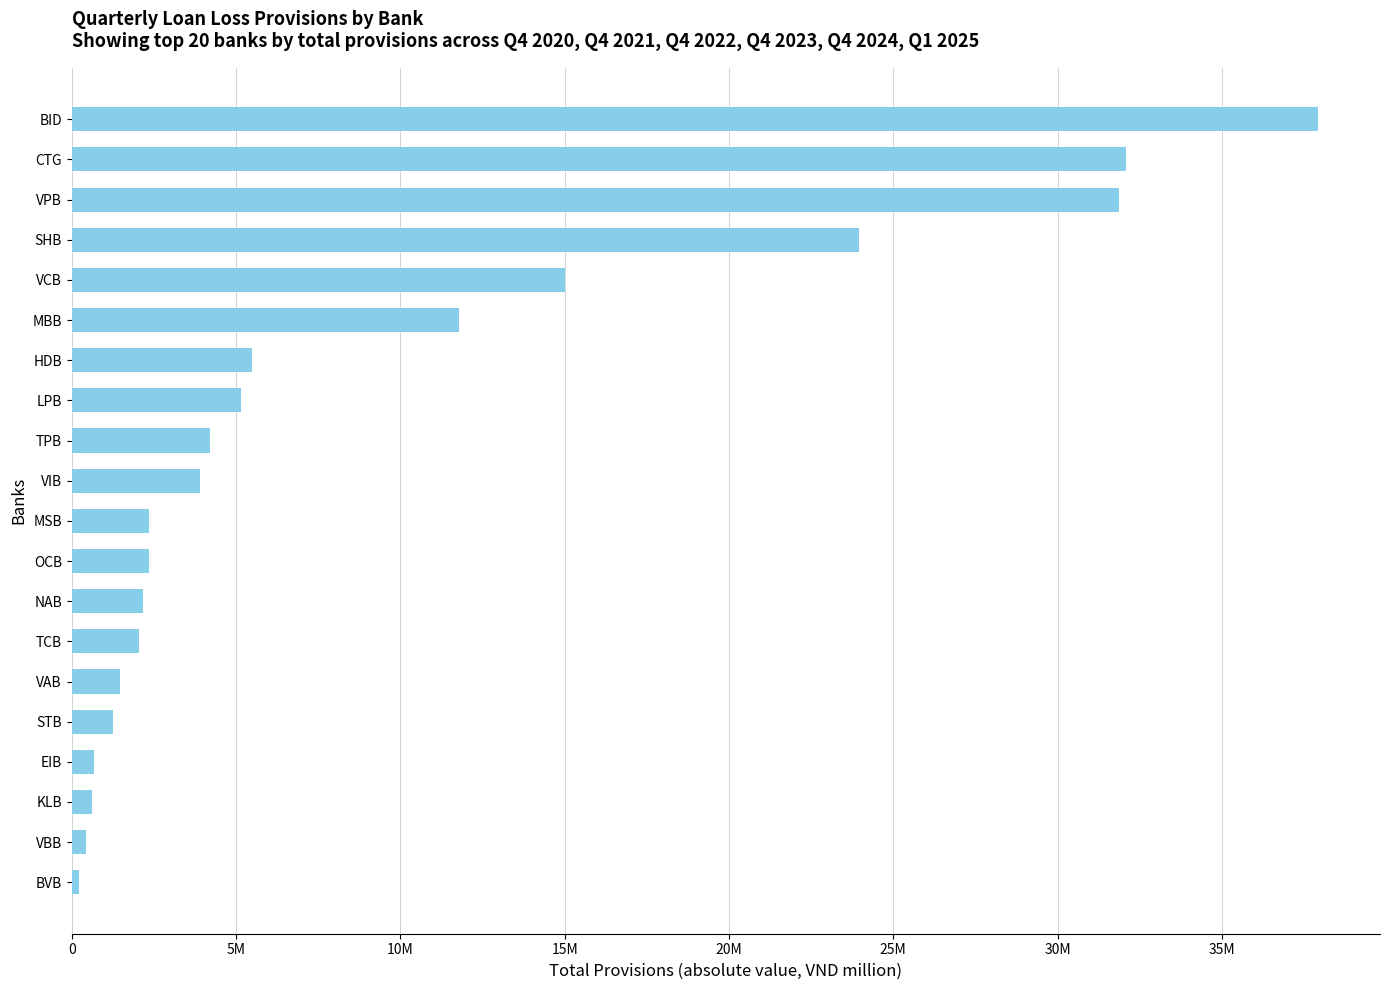

What is the greatest value displayed?

37916850.0